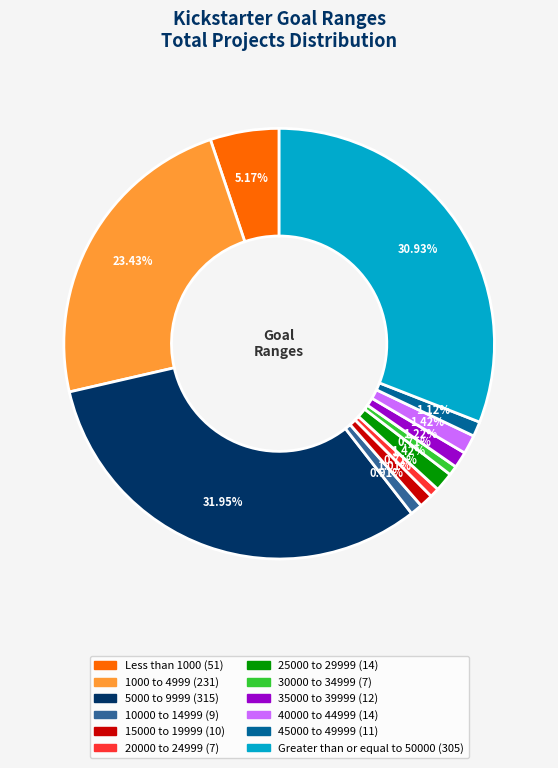

Does 5000 to 9999 account for over 50% of the chart?

No